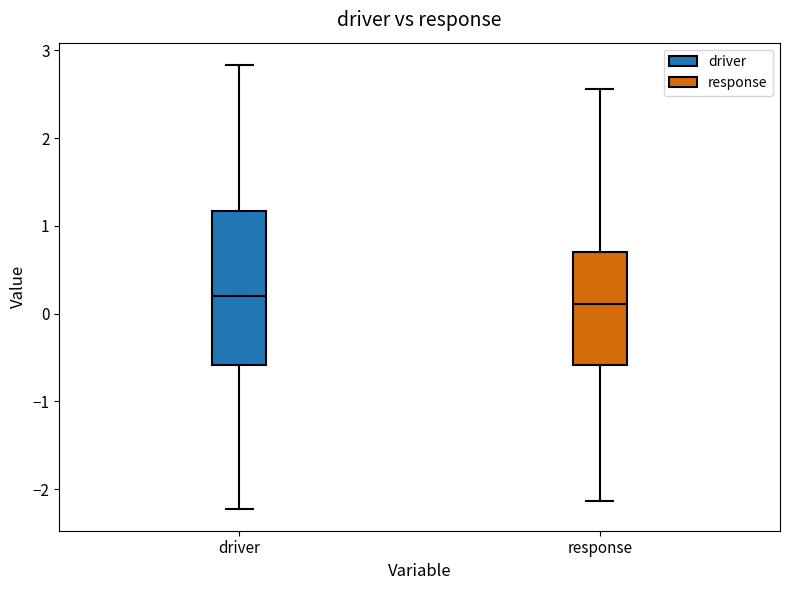

Reading left to right, transcribe this box plot: for each box, give where its median line is, the range the box spans, and where its two whiskers end, as read against the y-axis. The values are not printed on the chart, so give them approximately, as read against the axis.

driver: median 0.2, box -0.6 to 1.2, whiskers -2.2 to 2.8
response: median 0.1, box -0.6 to 0.7, whiskers -2.1 to 2.6